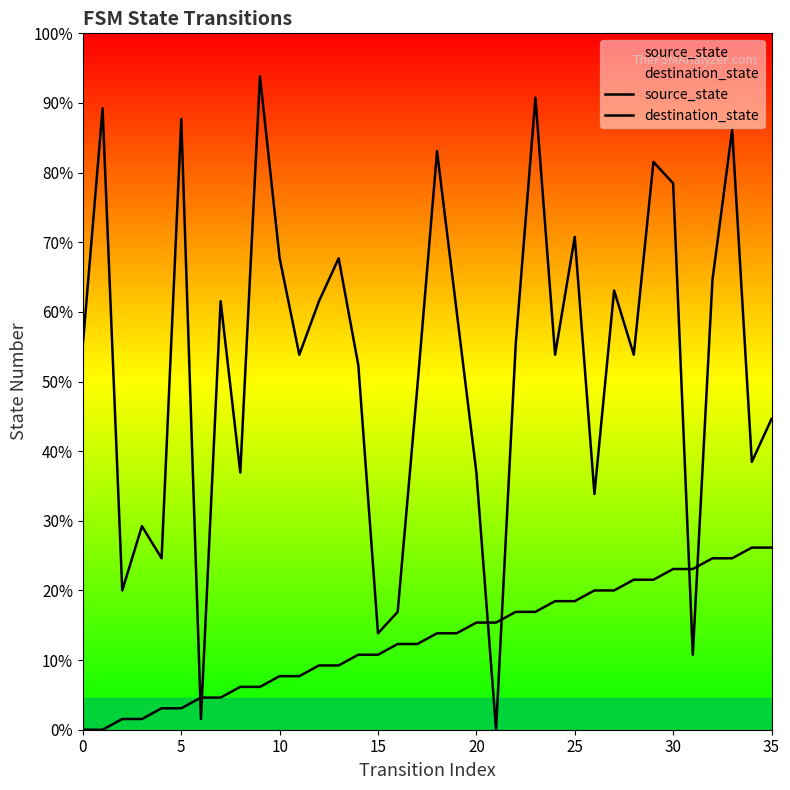

The source_state series shows 4 at 22. True or false?

False